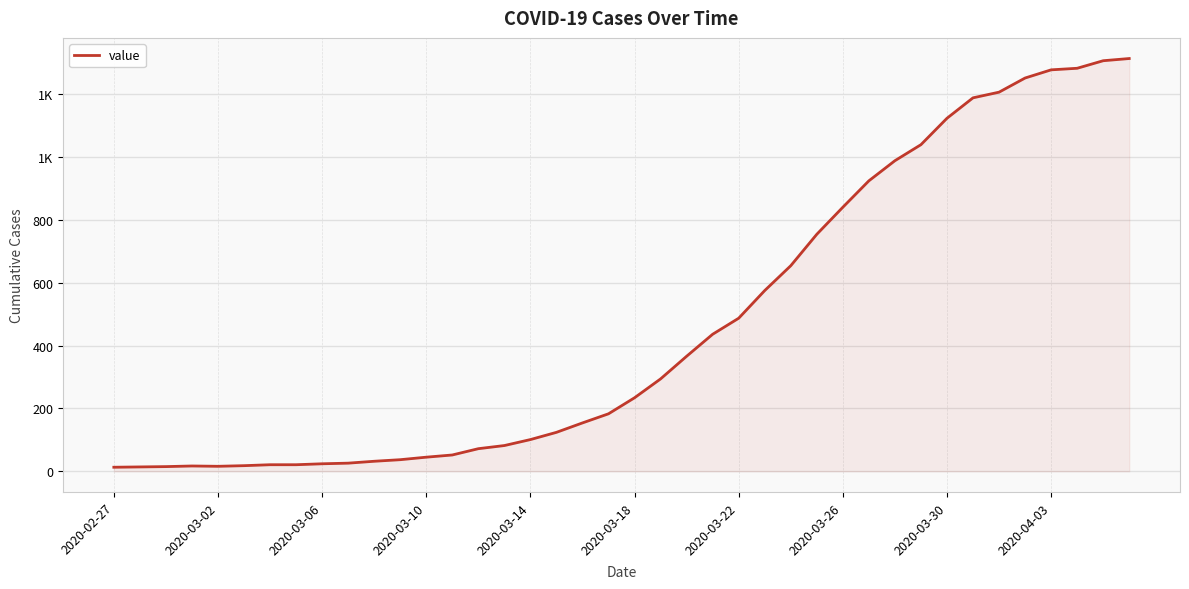

Does the chart have visible grid lines?

Yes